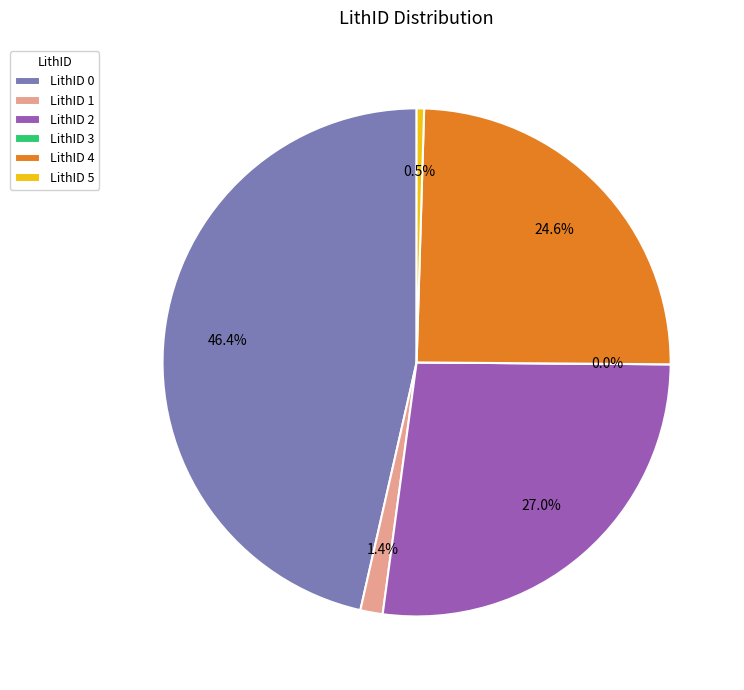

To the nearest percent, what portion does 4 represent?

25%